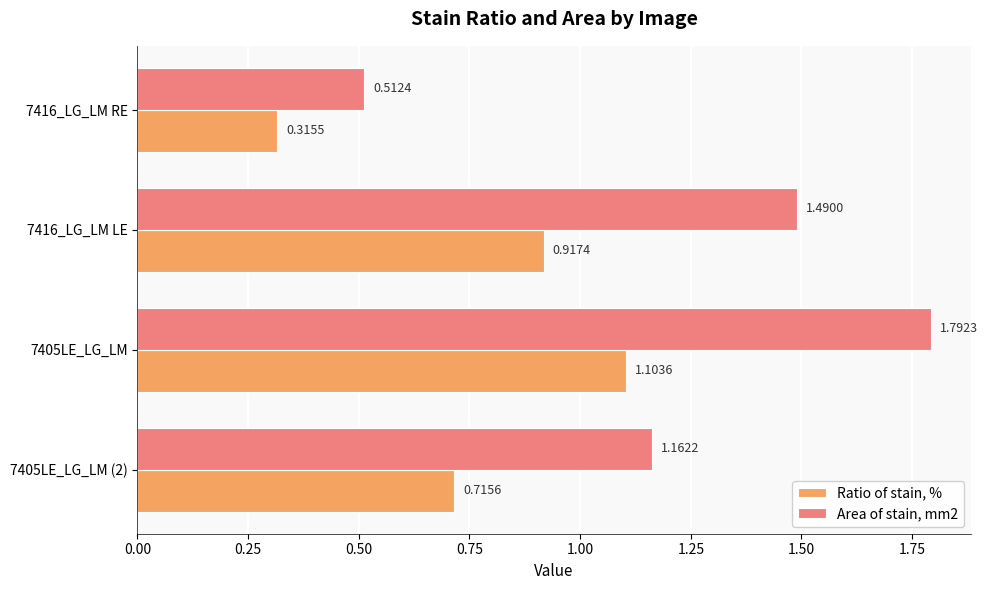

What are all the series names shown in the legend?

Ratio of stain, %, Area of stain, mm2